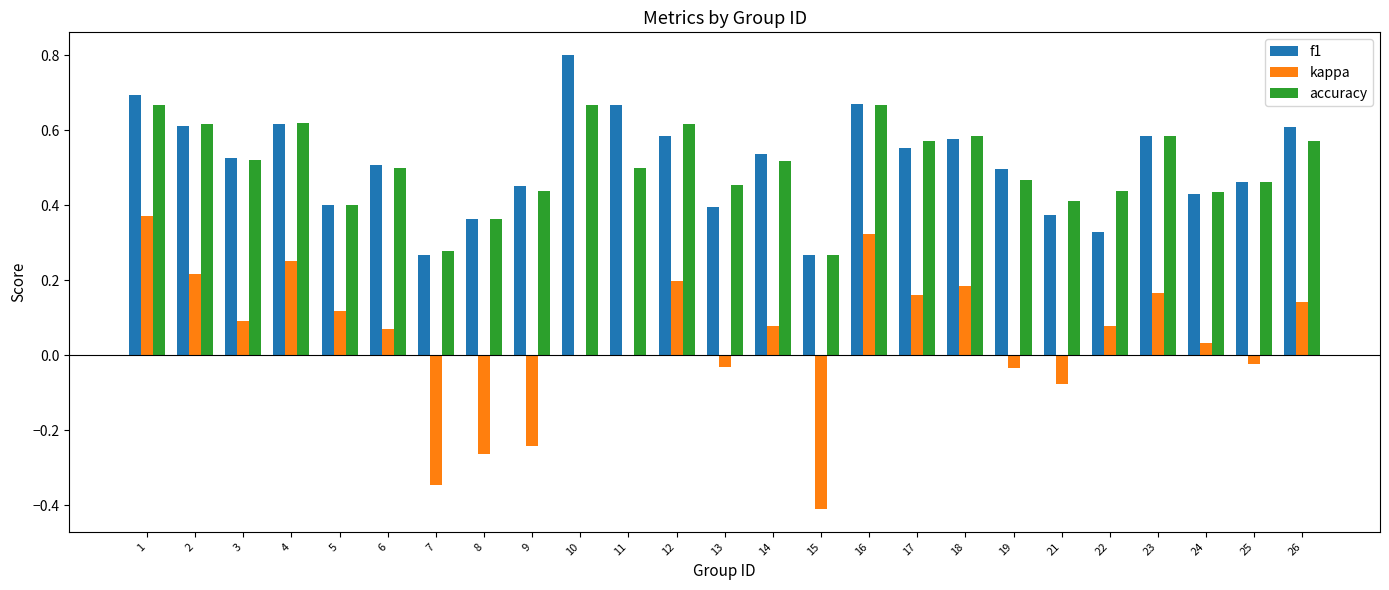

Which category has the highest value across all series?

10